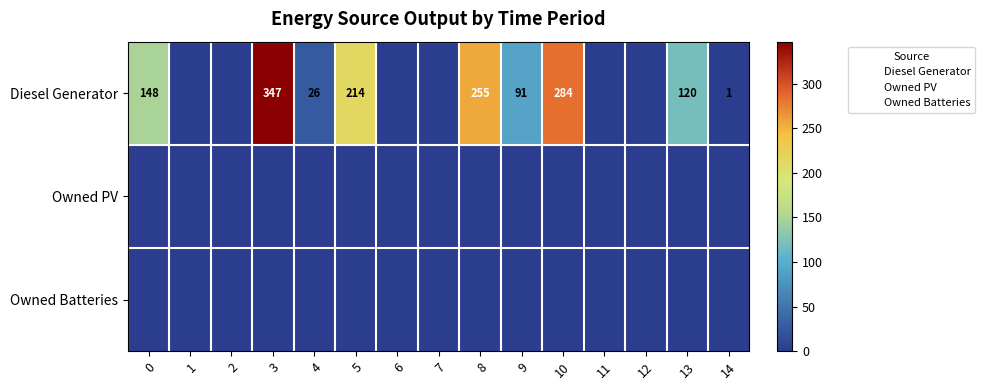

What is the sum of all Diesel Generator values?

1486